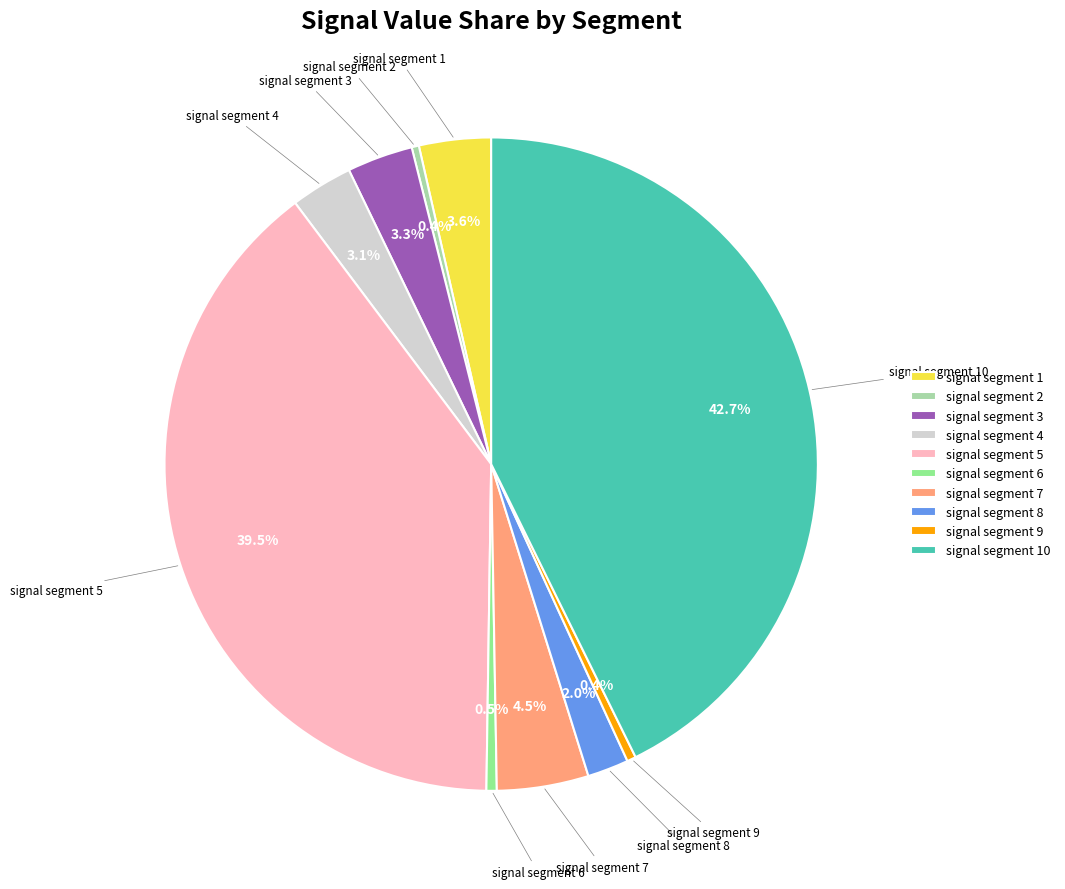

Which category has the biggest portion of the pie?

signal segment 10